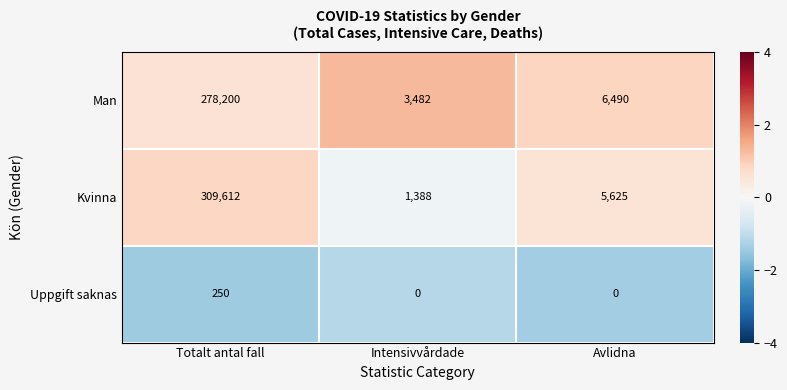

The Man series shows 391645 at Totalt antal fall. True or false?

False